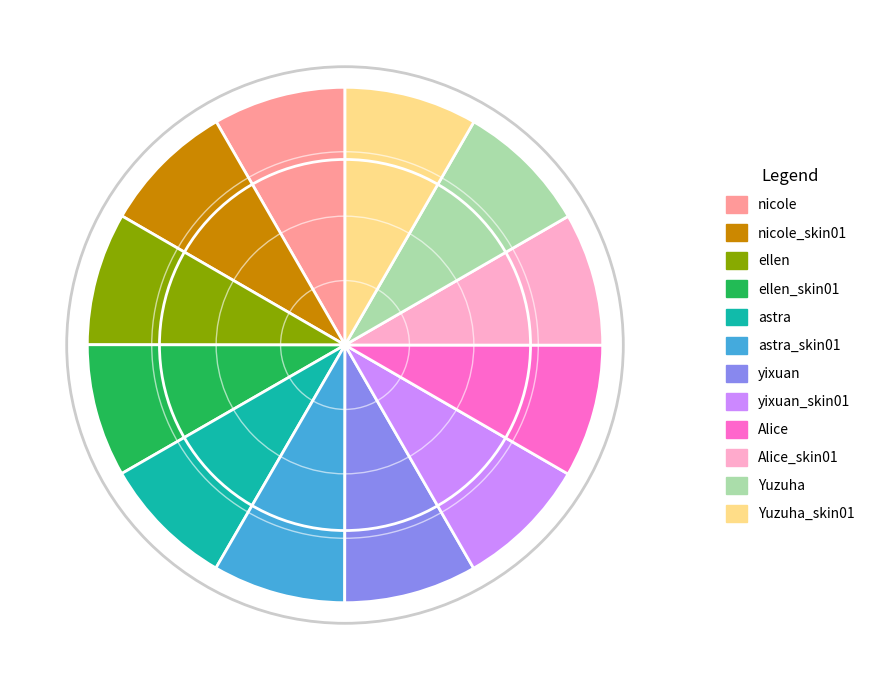

The nicole_skin01 slice represents 1% of the pie. True or false?

False